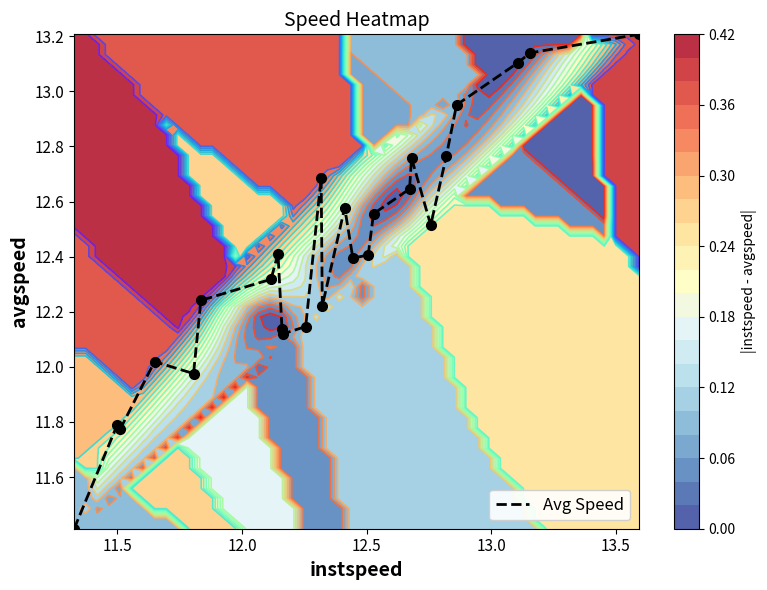

What is the highest value of the Avg Speed series?

13.2